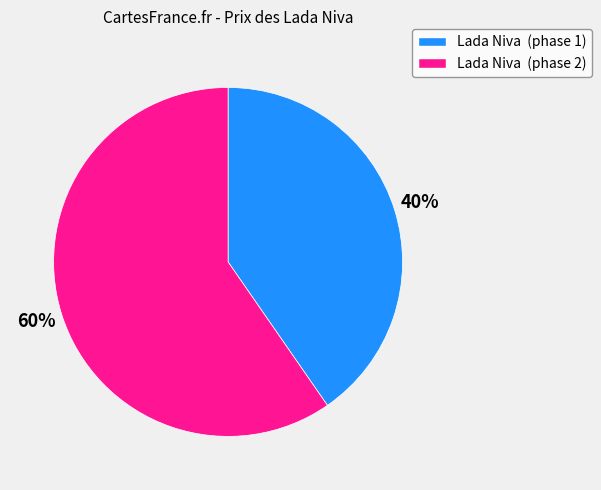

Count the number of slices in the pie.

2